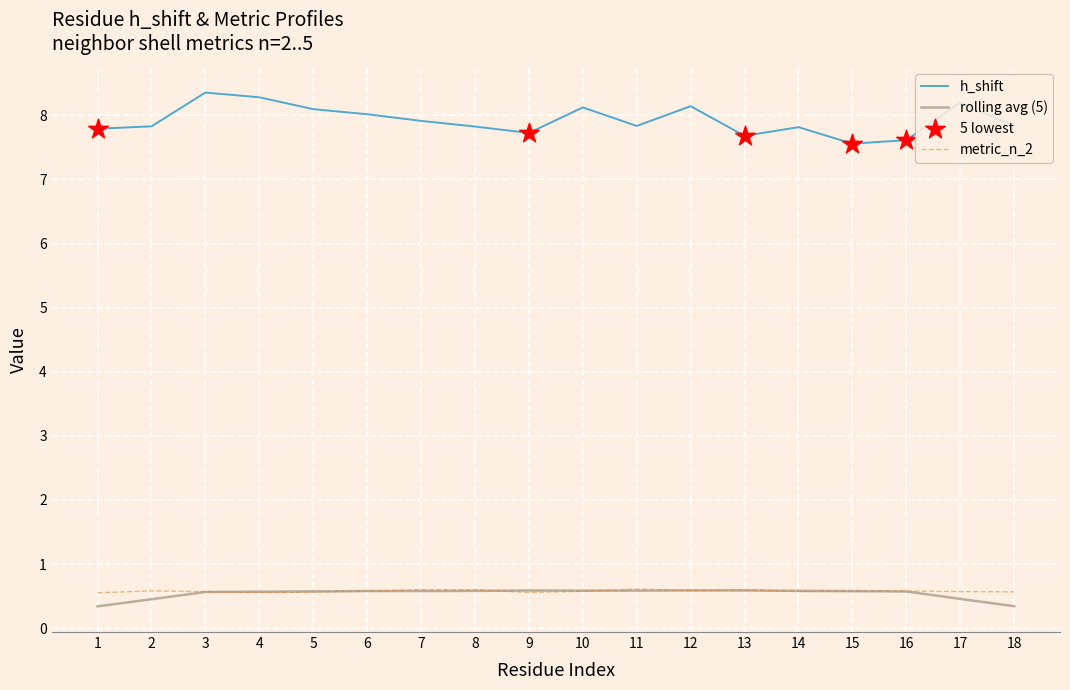

Is the value of metric_n_2 at 1 greater than the value of h_shift at 3?

No